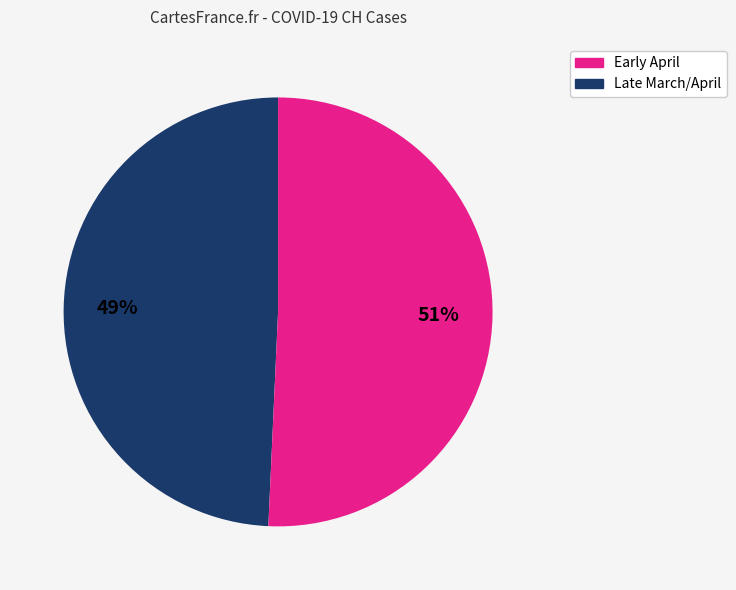

Is it true that Late March/April is 51% of the pie?

True